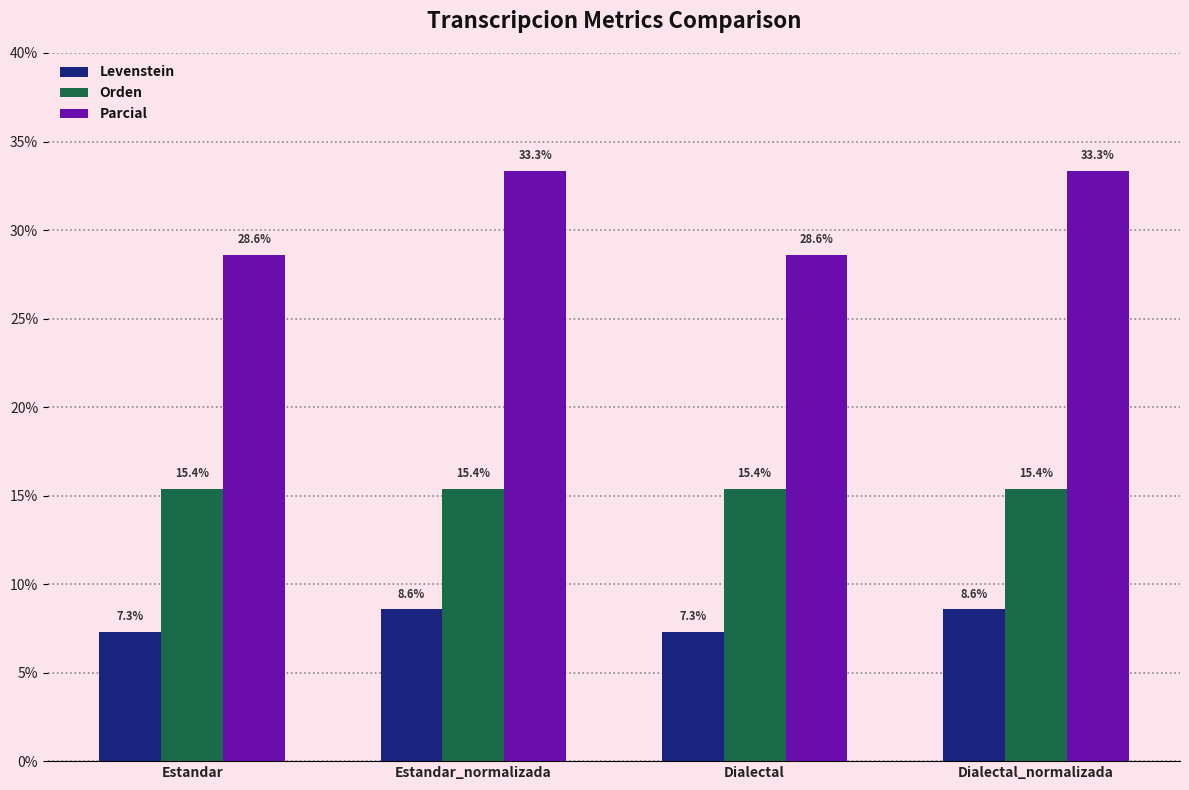

Which series has the widest spread of values?

Parcial